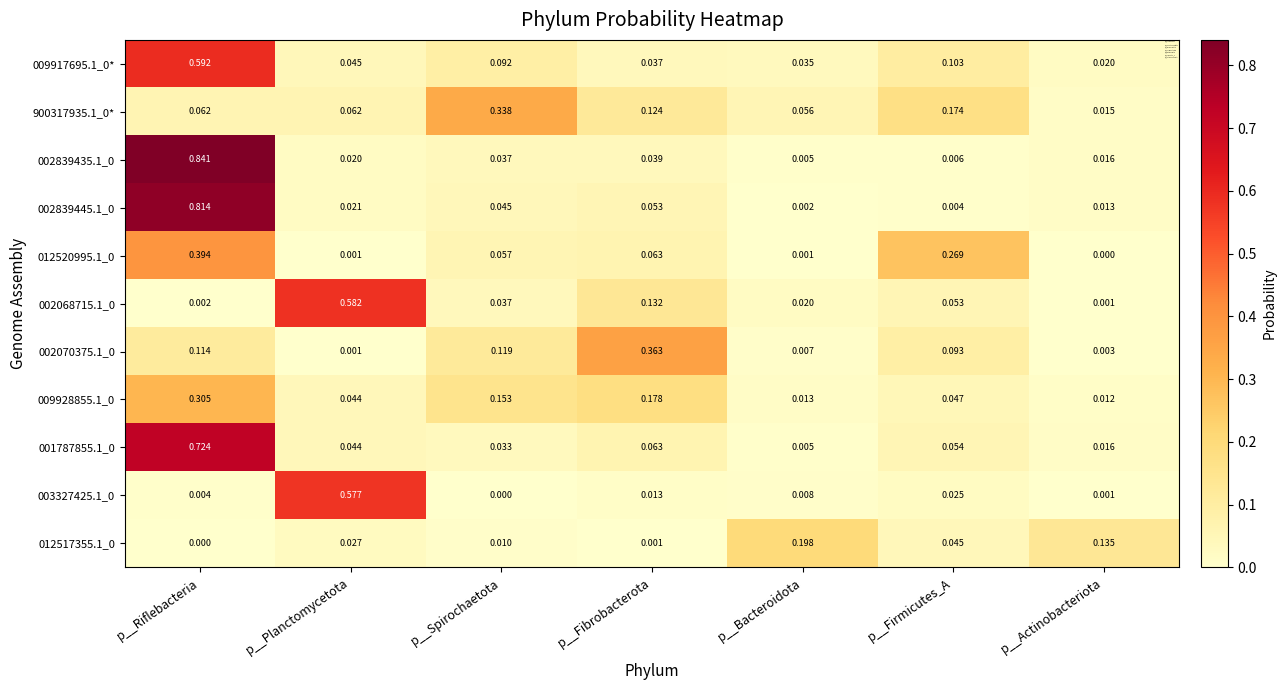

Is the value of 002070375.1_0 at p__Firmicutes_A greater than the value of 012517355.1_0 at p__Spirochaetota?

Yes